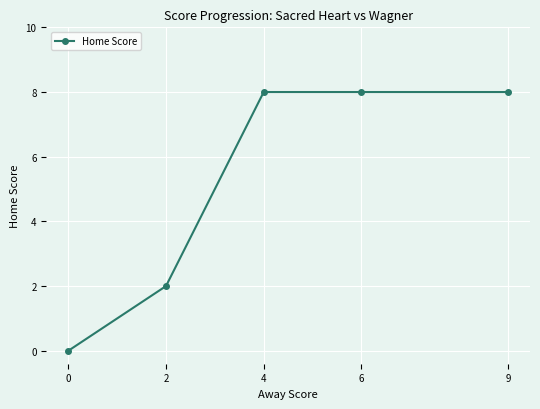

How many data points are less than 8?

2